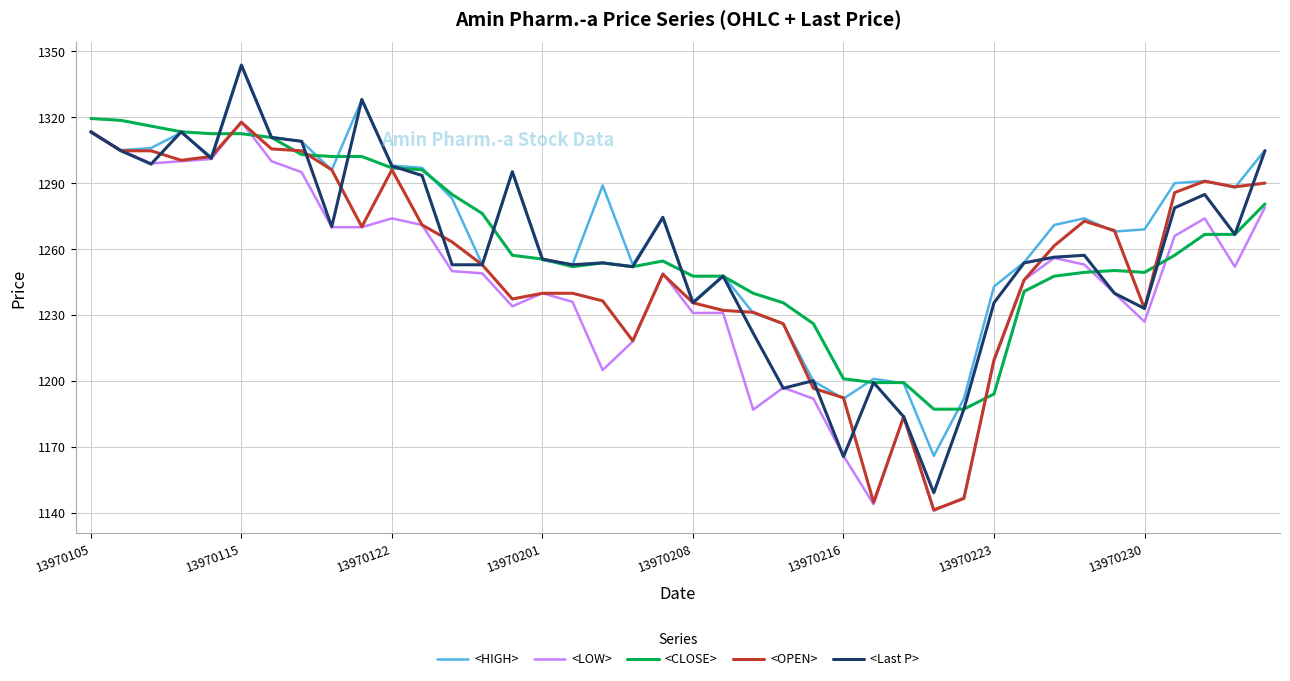

What is the highest value of the <LOW> series?

1318.0